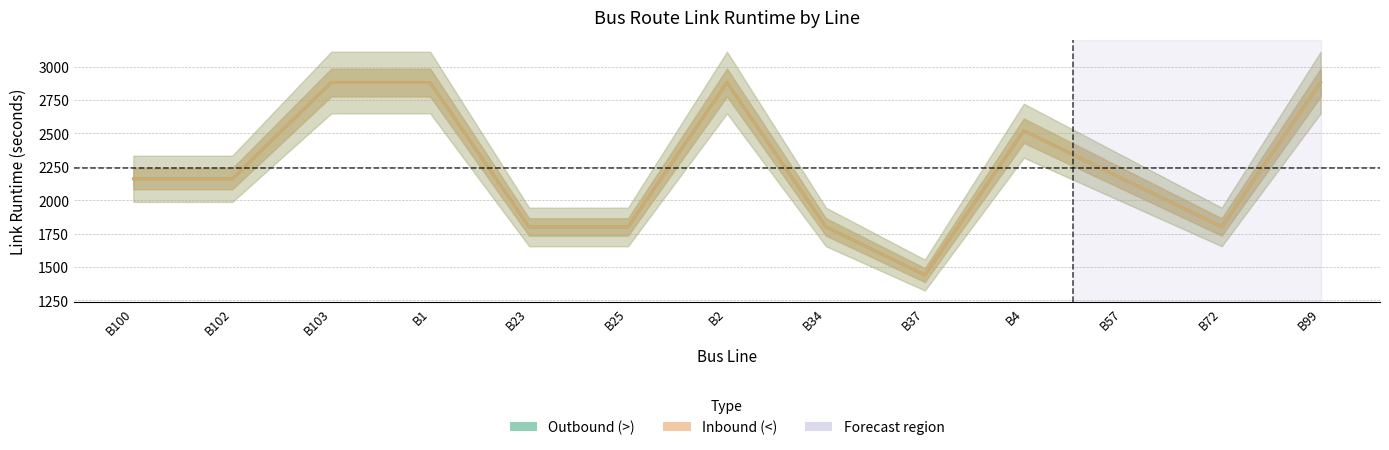

Reading left to right, extract all data points from this chart.

Outbound (>): 2160	2160	2880	2880	1800	1800	2880	1800	1440	2520	2160	1800	2880
Inbound (<): 2160	2160	2880	2880	1800	1800	2880	1800	1440	2520	2160	1800	2880